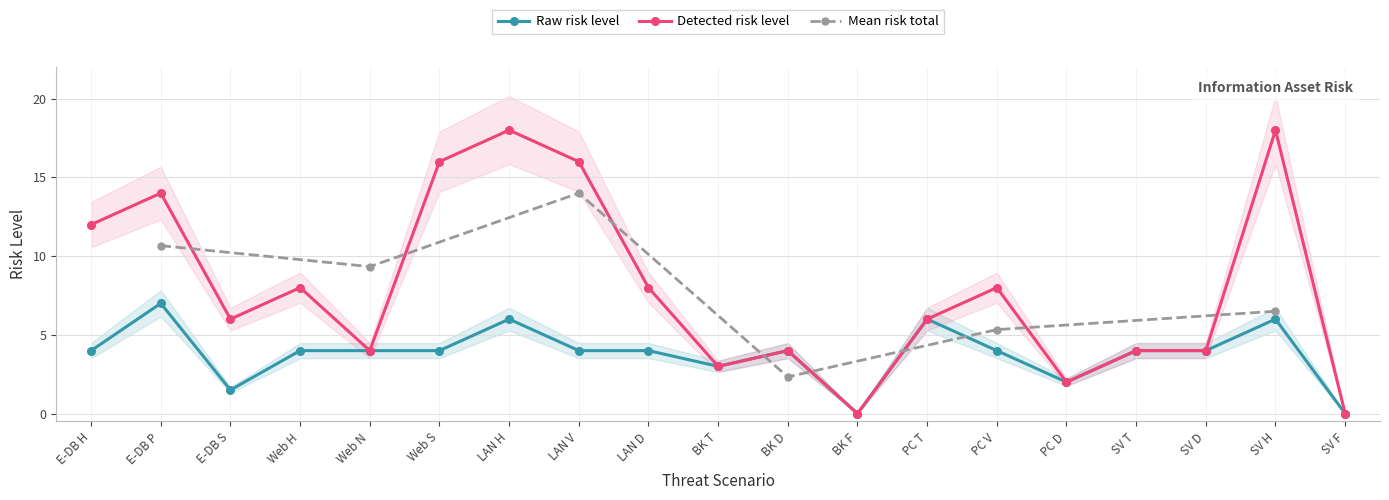

At which label does Detected risk level first exceed 6?

E-DB H